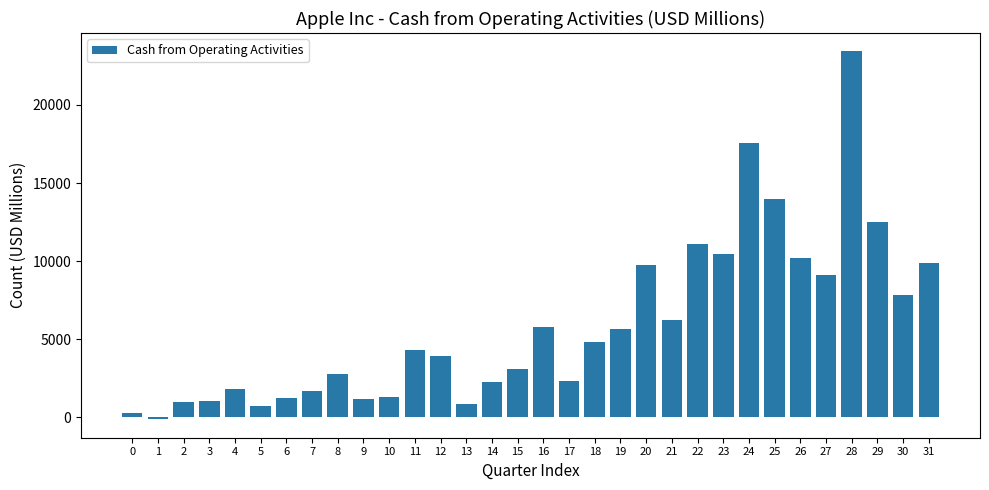

How many distinct data groups are displayed?

1